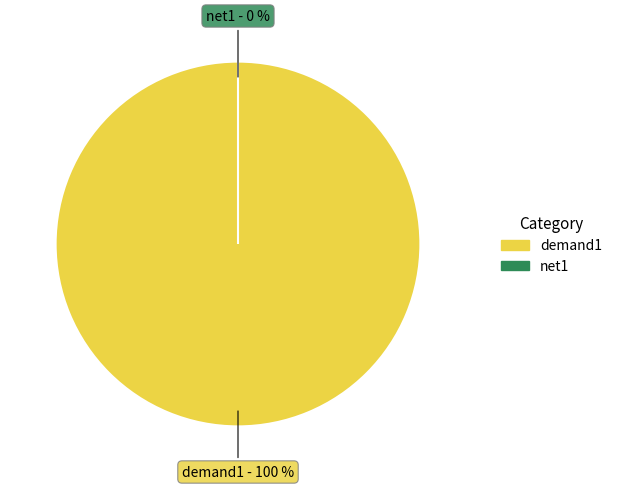

Count the number of slices in the pie.

2